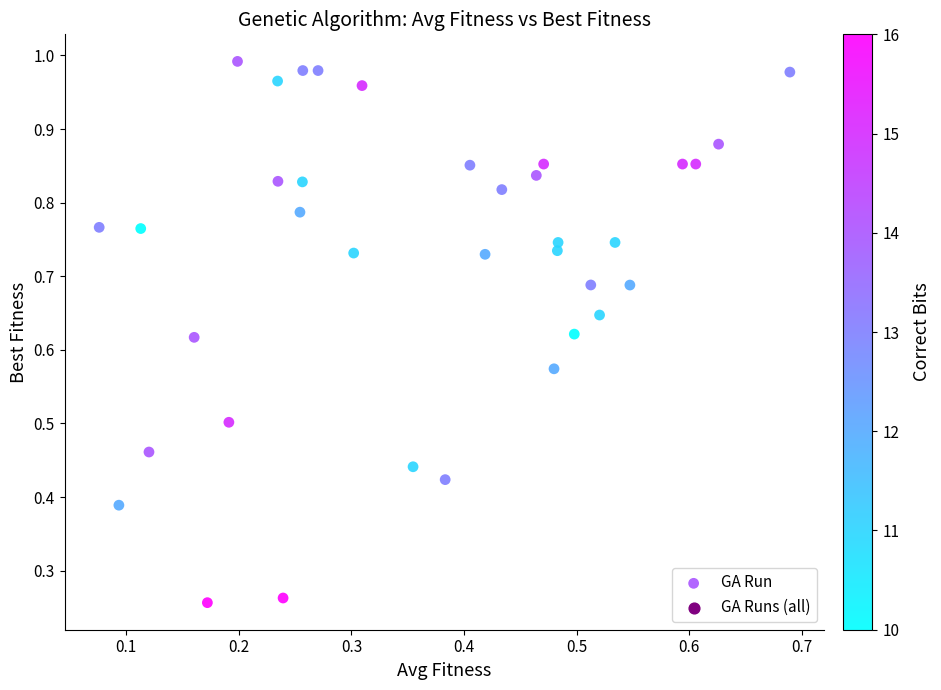

Count the number of points in this scatter plot.

36